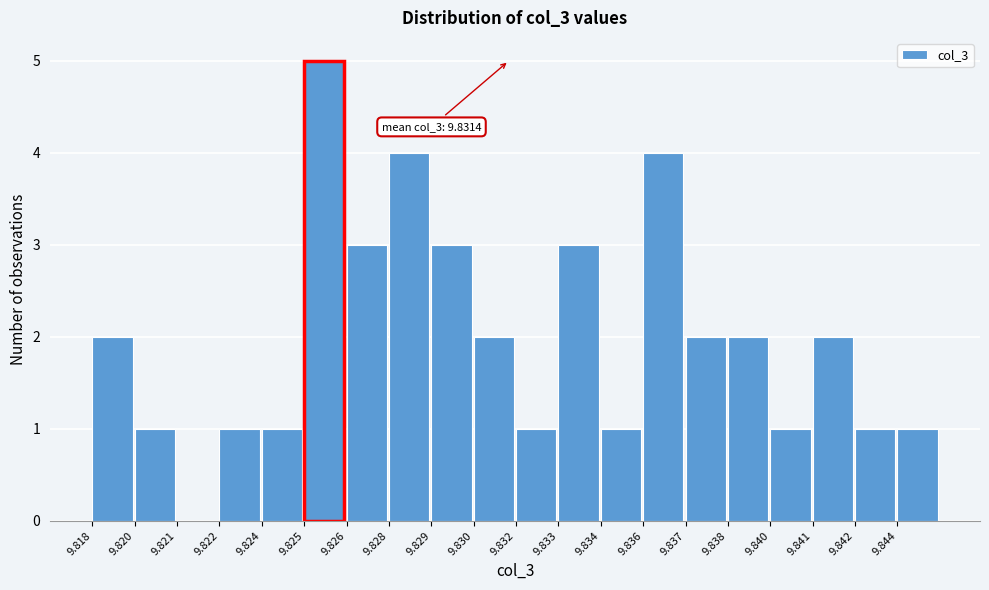

Reading left to right, extract all data points from this chart.

9.818=2	9.820=1	9.821=0	9.822=1	9.824=1	9.825=5	9.826=3	9.828=4	9.829=3	9.830=2	9.832=1	9.833=3	9.834=1	9.836=4	9.837=2	9.838=2	9.840=1	9.841=2	9.842=1	9.844=1